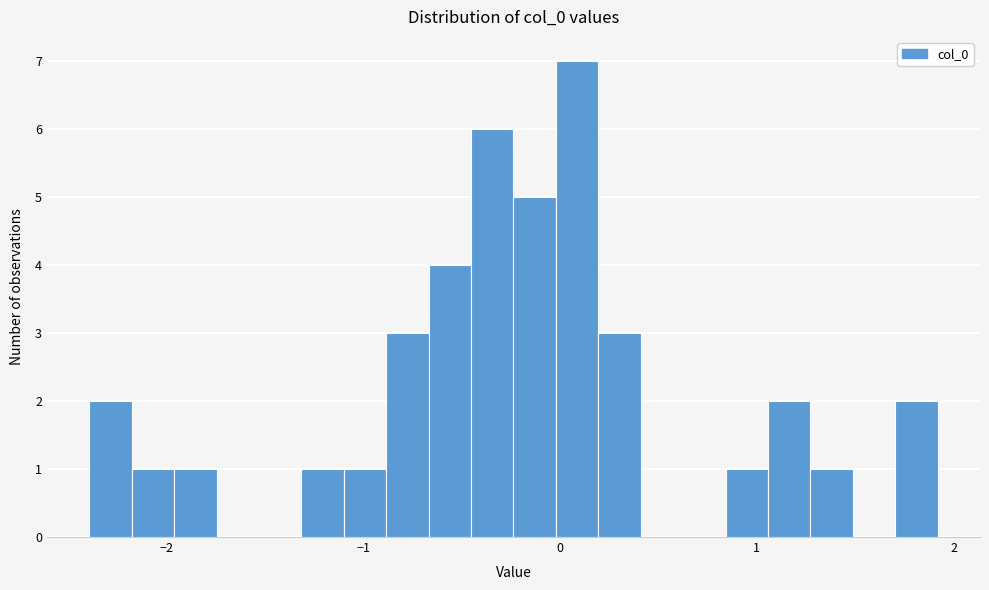

Around what value on the x-axis is the tallest bar? Give the approximate position of its centre, as read against the axis.

0.1